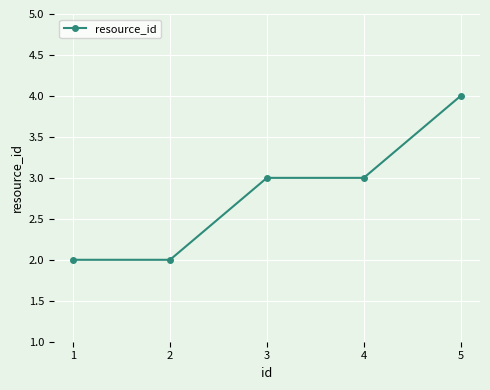

How many distinct data groups are displayed?

1